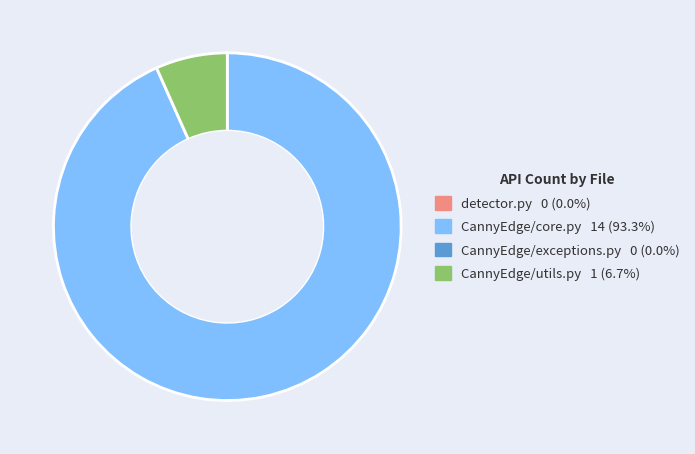

Do CannyEdge/utils.py and CannyEdge/core.py together represent more than half of the pie?

Yes